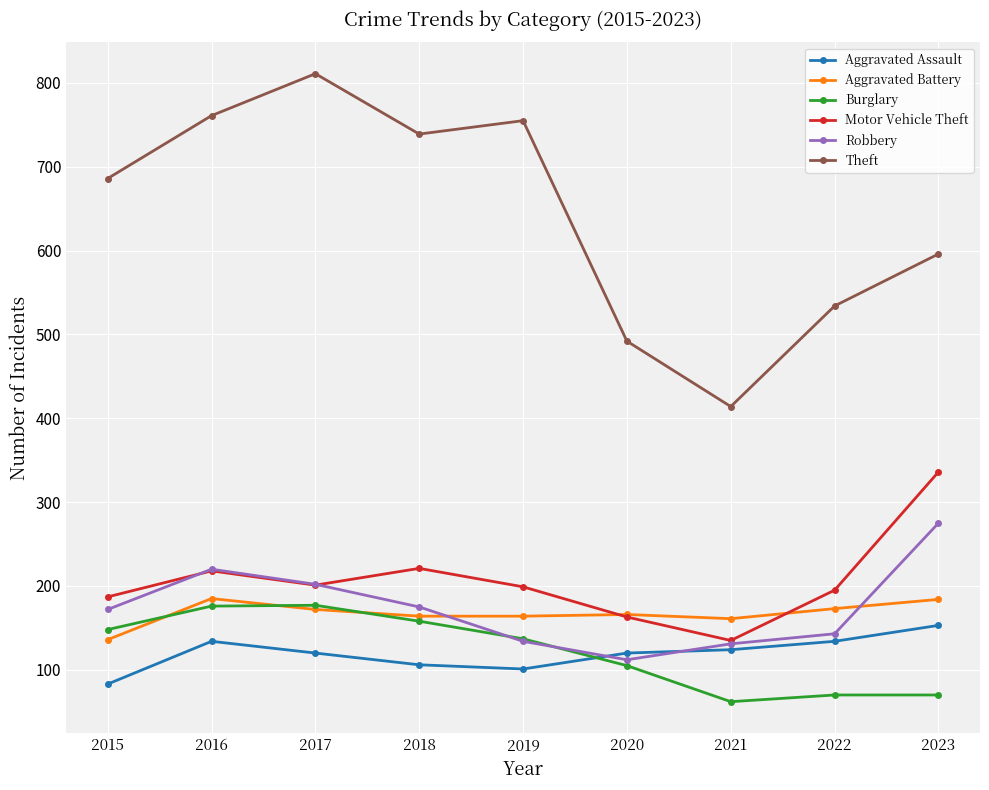

What is the total value across all series at 2020?

1158